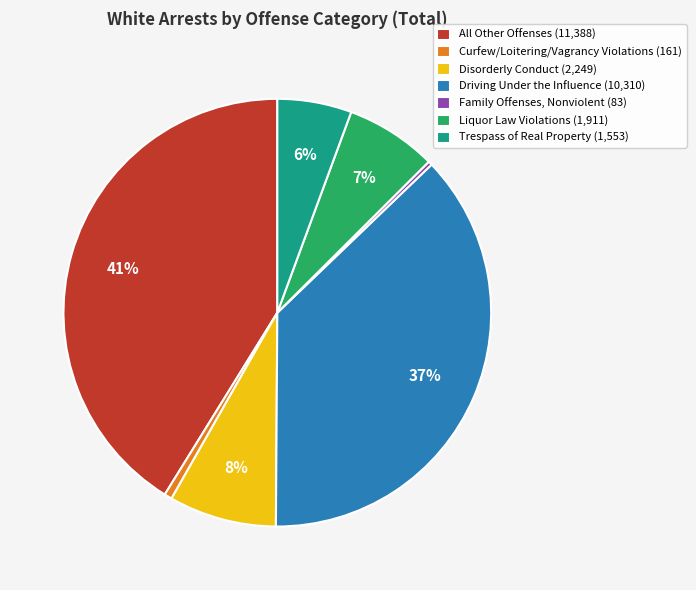

To the nearest percent, what portion does Curfew/Loitering/Vagrancy Violations represent?

1%